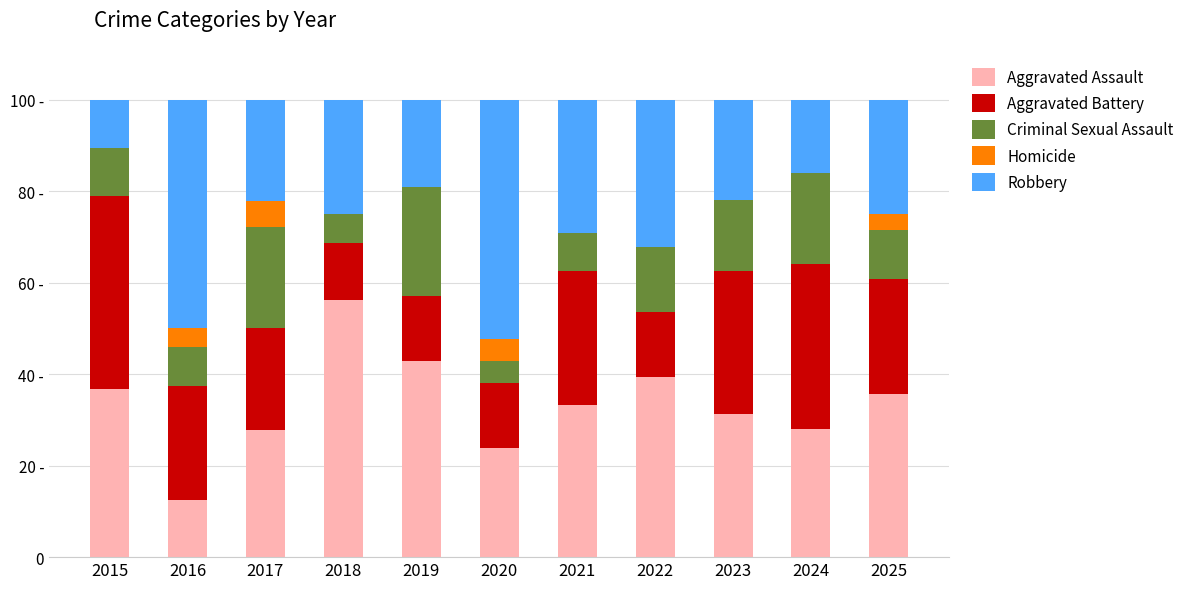

What are all the series names shown in the legend?

Aggravated Assault, Aggravated Battery, Criminal Sexual Assault, Homicide, Robbery